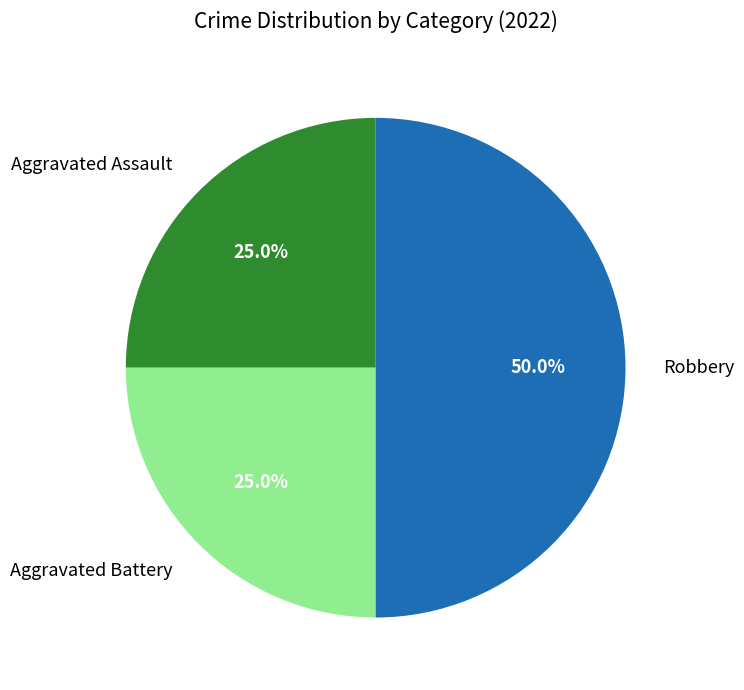

To the nearest percent, what portion does Aggravated Battery represent?

25%